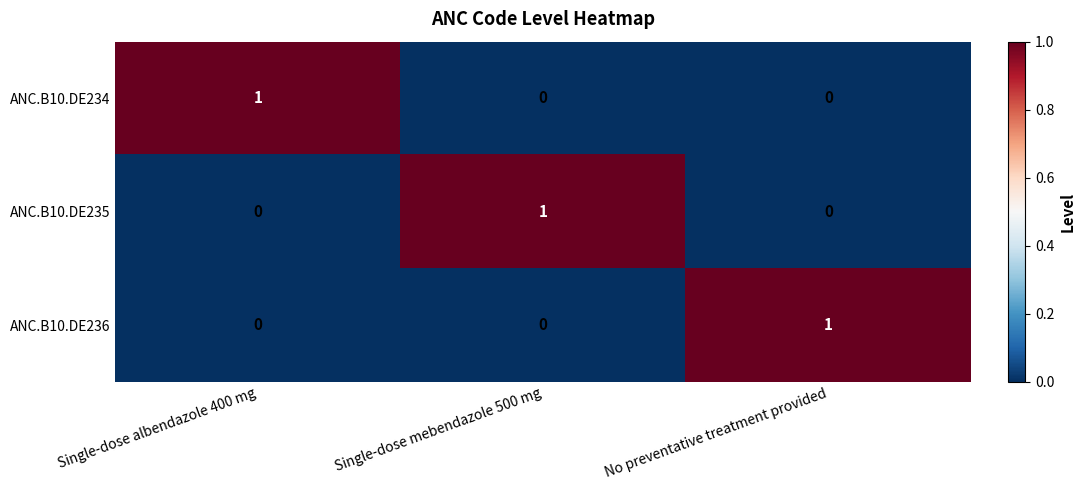

What is the difference between the highest and lowest values at Single-dose mebendazole 500 mg?

1